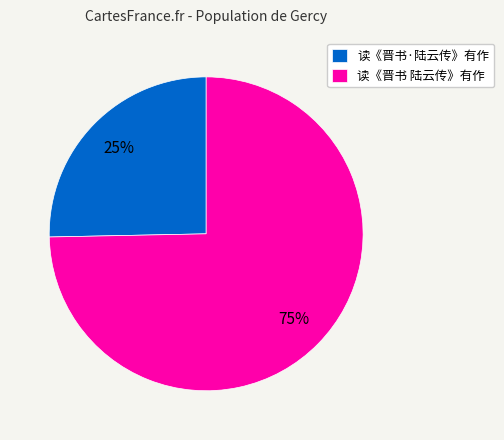

Between 读《晋书·陆云传》有作 and 读《晋书 陆云传》有作, which is larger?

读《晋书 陆云传》有作